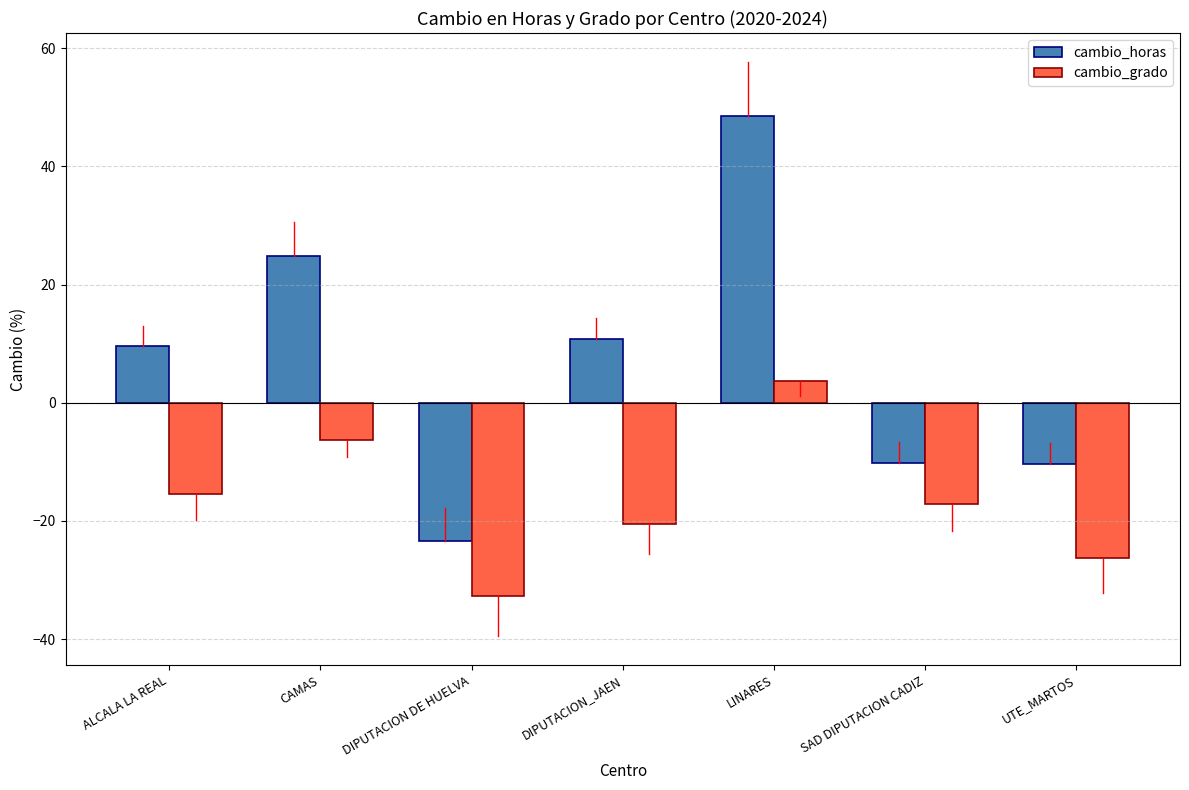

Read the cambio_grado value at LINARES.

3.7